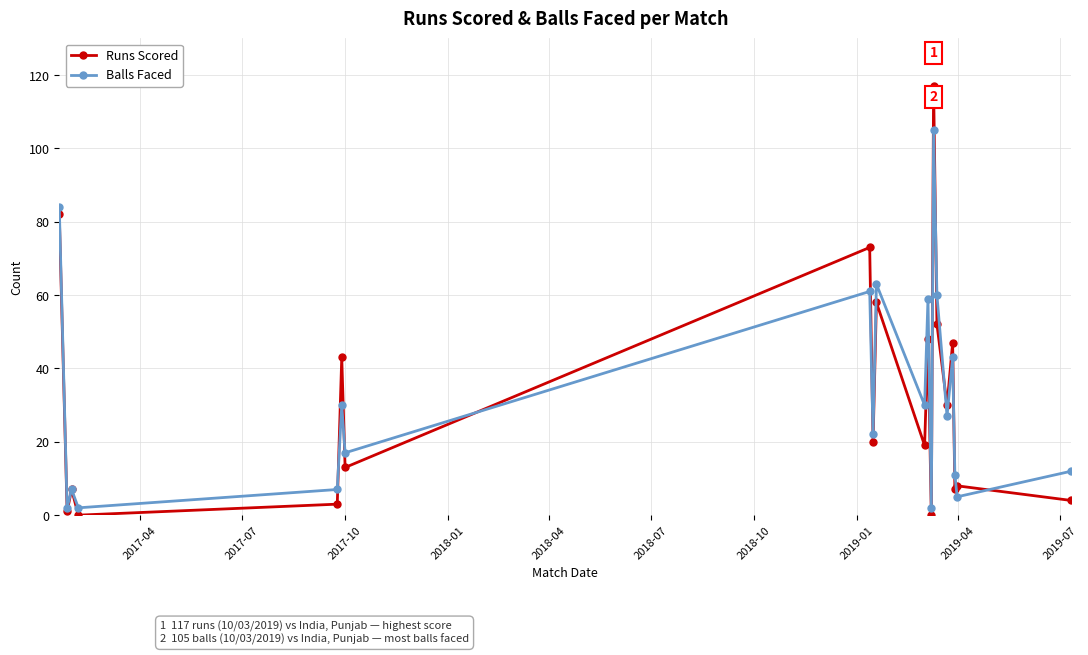

In Balls Faced, how many points are higher than both neighbors (excluding endpoints)?

7